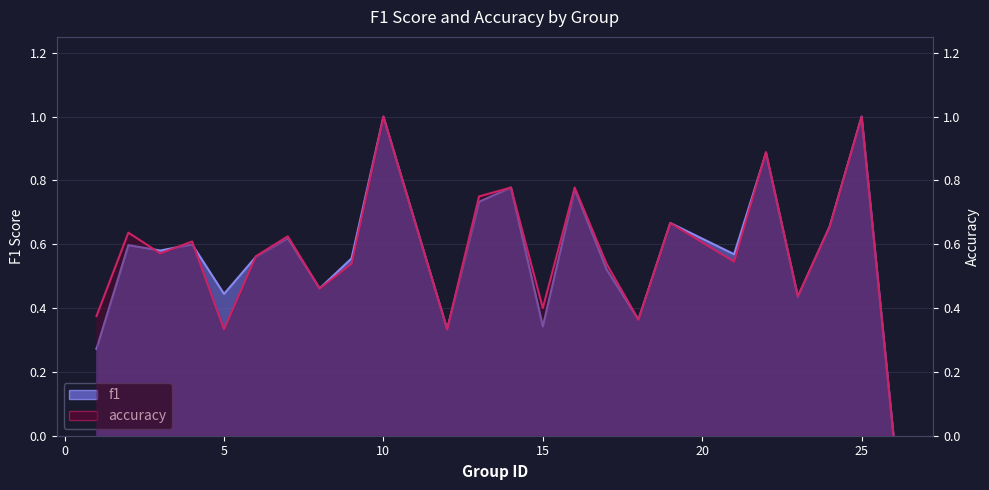

Which label corresponds to the largest value in the chart?

10